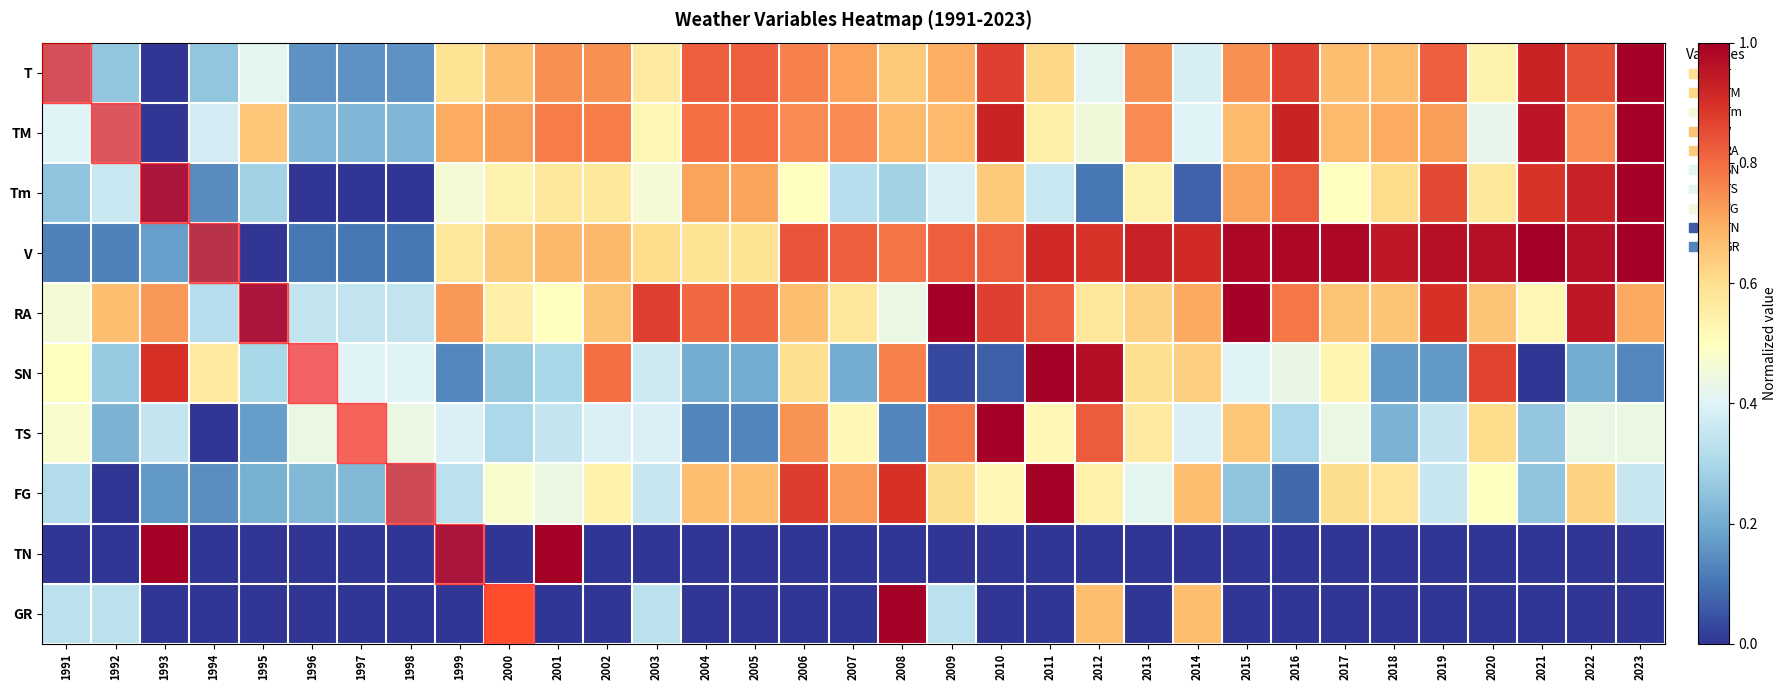

Reading left to right, list all the values displayed in this chart.

T: 1991=0.3	1992=0.3	1993=0.0	1994=0.3	1995=0.4	1996=0.2	1997=0.2	1998=0.2	1999=0.6	2000=0.7	2001=0.7	2002=0.7	2003=0.6	2004=0.8	2005=0.8	2006=0.8	2007=0.7	2008=0.6	2009=0.7	2010=0.9	2011=0.6	2012=0.4	2013=0.7	2014=0.4	2015=0.7	2016=0.9	2017=0.7	2018=0.7	2019=0.8	2020=0.5	2021=0.9	2022=0.8	2023=1.0
TM: 1991=0.4	1992=0.3	1993=0.0	1994=0.4	1995=0.6	1996=0.2	1997=0.2	1998=0.2	1999=0.7	2000=0.7	2001=0.8	2002=0.8	2003=0.5	2004=0.8	2005=0.8	2006=0.8	2007=0.8	2008=0.7	2009=0.7	2010=0.9	2011=0.5	2012=0.4	2013=0.8	2014=0.4	2015=0.7	2016=0.9	2017=0.7	2018=0.7	2019=0.7	2020=0.4	2021=0.9	2022=0.8	2023=1.0
Tm: 1991=0.3	1992=0.4	1993=0.0	1994=0.1	1995=0.3	1996=0.0	1997=0.0	1998=0.0	1999=0.5	2000=0.5	2001=0.6	2002=0.6	2003=0.5	2004=0.7	2005=0.7	2006=0.5	2007=0.3	2008=0.3	2009=0.4	2010=0.6	2011=0.4	2012=0.1	2013=0.5	2014=0.1	2015=0.7	2016=0.8	2017=0.5	2018=0.6	2019=0.9	2020=0.6	2021=0.9	2022=0.9	2023=1.0
V: 1991=0.1	1992=0.1	1993=0.2	1994=0.1	1995=0.0	1996=0.1	1997=0.1	1998=0.1	1999=0.6	2000=0.6	2001=0.7	2002=0.7	2003=0.6	2004=0.6	2005=0.6	2006=0.8	2007=0.8	2008=0.8	2009=0.8	2010=0.8	2011=0.9	2012=0.9	2013=0.9	2014=0.9	2015=1.0	2016=1.0	2017=1.0	2018=0.9	2019=1.0	2020=1.0	2021=1.0	2022=1.0	2023=1.0
RA: 1991=0.5	1992=0.7	1993=0.7	1994=0.3	1995=0.0	1996=0.3	1997=0.3	1998=0.3	1999=0.7	2000=0.6	2001=0.5	2002=0.7	2003=0.9	2004=0.8	2005=0.8	2006=0.7	2007=0.6	2008=0.4	2009=1.0	2010=0.9	2011=0.8	2012=0.6	2013=0.6	2014=0.7	2015=1.0	2016=0.8	2017=0.7	2018=0.7	2019=0.9	2020=0.7	2021=0.5	2022=0.9	2023=0.7
SN: 1991=0.5	1992=0.3	1993=0.9	1994=0.6	1995=0.3	1996=0.4	1997=0.4	1998=0.4	1999=0.1	2000=0.3	2001=0.3	2002=0.8	2003=0.4	2004=0.2	2005=0.2	2006=0.6	2007=0.2	2008=0.8	2009=0.0	2010=0.1	2011=1.0	2012=1.0	2013=0.6	2014=0.6	2015=0.4	2016=0.4	2017=0.5	2018=0.2	2019=0.2	2020=0.9	2021=0.0	2022=0.2	2023=0.1
TS: 1991=0.5	1992=0.2	1993=0.3	1994=0.0	1995=0.2	1996=0.4	1997=0.4	1998=0.4	1999=0.4	2000=0.3	2001=0.3	2002=0.4	2003=0.4	2004=0.1	2005=0.1	2006=0.7	2007=0.5	2008=0.1	2009=0.8	2010=1.0	2011=0.5	2012=0.8	2013=0.6	2014=0.4	2015=0.7	2016=0.3	2017=0.4	2018=0.2	2019=0.3	2020=0.6	2021=0.3	2022=0.4	2023=0.4
FG: 1991=0.3	1992=0.0	1993=0.2	1994=0.1	1995=0.2	1996=0.2	1997=0.2	1998=0.2	1999=0.3	2000=0.5	2001=0.4	2002=0.5	2003=0.4	2004=0.7	2005=0.7	2006=0.9	2007=0.7	2008=0.9	2009=0.6	2010=0.5	2011=1.0	2012=0.5	2013=0.4	2014=0.7	2015=0.2	2016=0.1	2017=0.6	2018=0.6	2019=0.4	2020=0.5	2021=0.2	2022=0.6	2023=0.4
TN: 1991=0.0	1992=0.0	1993=1.0	1994=0.0	1995=0.0	1996=0.0	1997=0.0	1998=0.0	1999=0.0	2000=0.0	2001=1.0	2002=0.0	2003=0.0	2004=0.0	2005=0.0	2006=0.0	2007=0.0	2008=0.0	2009=0.0	2010=0.0	2011=0.0	2012=0.0	2013=0.0	2014=0.0	2015=0.0	2016=0.0	2017=0.0	2018=0.0	2019=0.0	2020=0.0	2021=0.0	2022=0.0	2023=0.0
GR: 1991=0.3	1992=0.3	1993=0.0	1994=0.0	1995=0.0	1996=0.0	1997=0.0	1998=0.0	1999=0.0	2000=0.7	2001=0.0	2002=0.0	2003=0.3	2004=0.0	2005=0.0	2006=0.0	2007=0.0	2008=1.0	2009=0.3	2010=0.0	2011=0.0	2012=0.7	2013=0.0	2014=0.7	2015=0.0	2016=0.0	2017=0.0	2018=0.0	2019=0.0	2020=0.0	2021=0.0	2022=0.0	2023=0.0